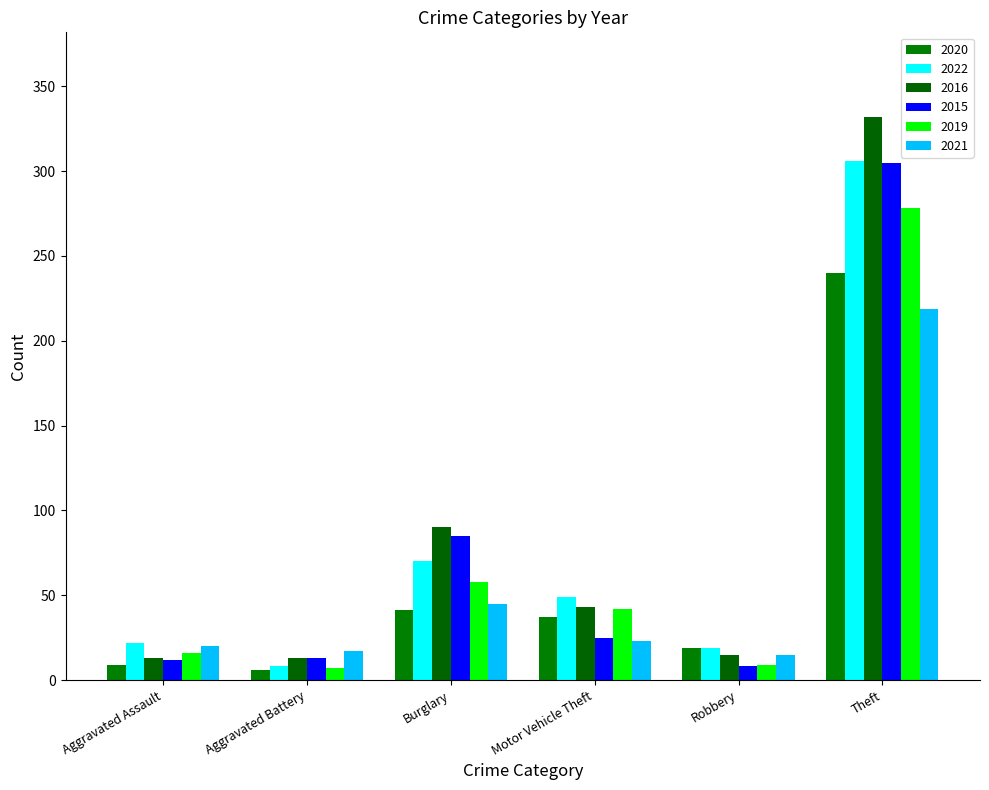

How many bars are there in each group?

6